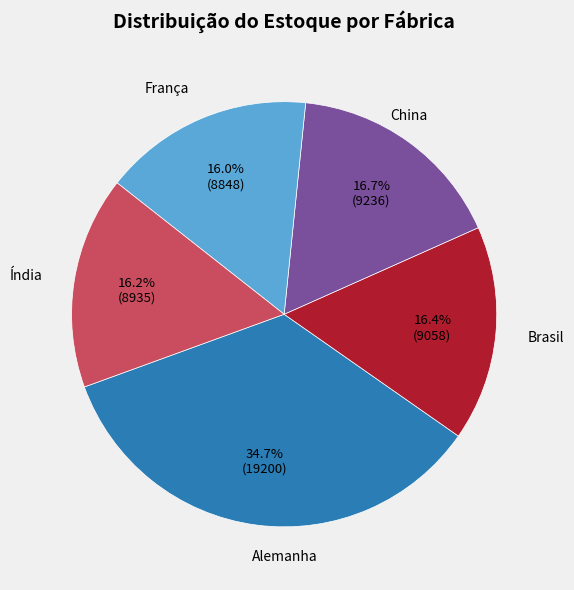

Does any single category account for the majority?

No